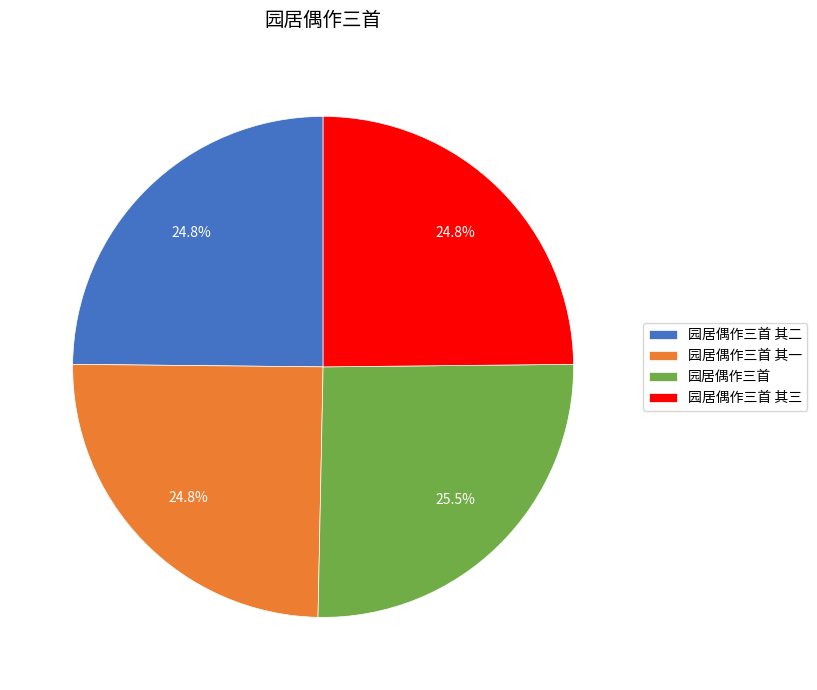

What is the largest slice in the pie chart?

园居偶作三首